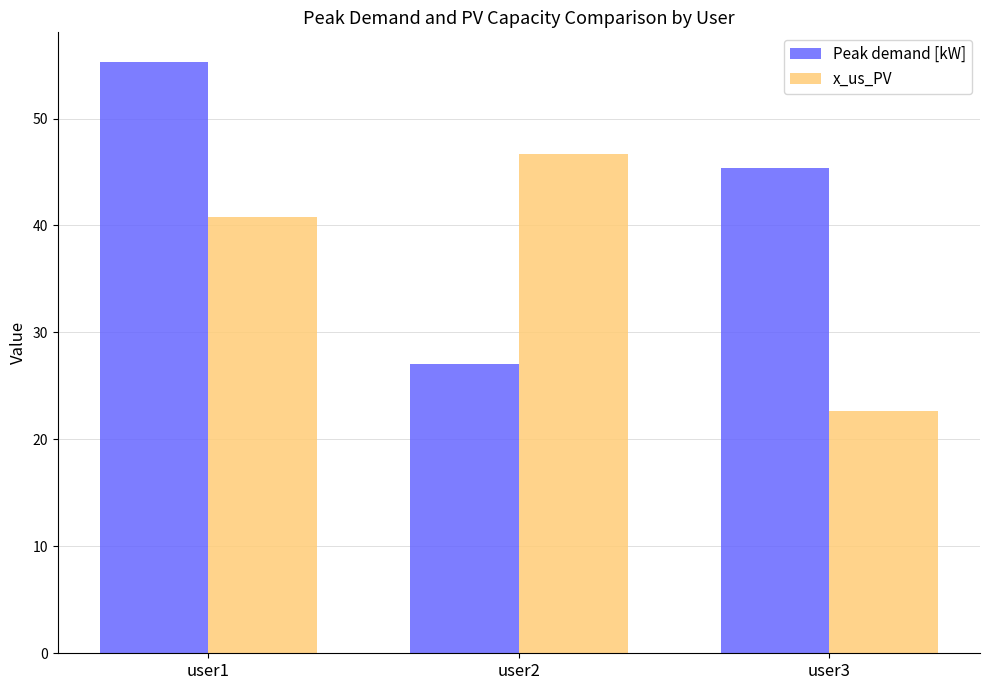

How many data points does each series have?

3